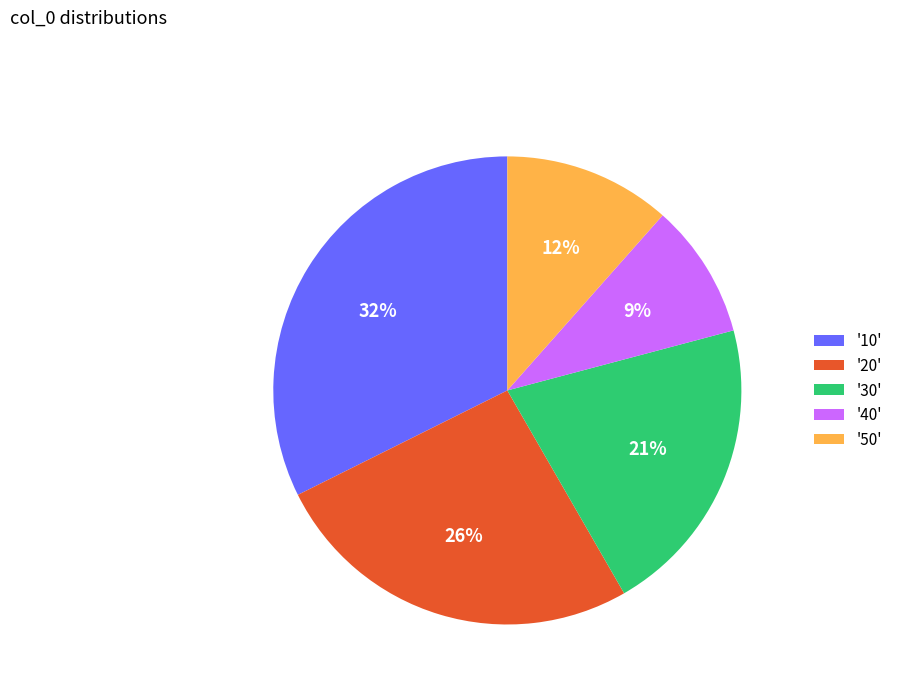

To the nearest percent, what is the average slice percentage?

20%